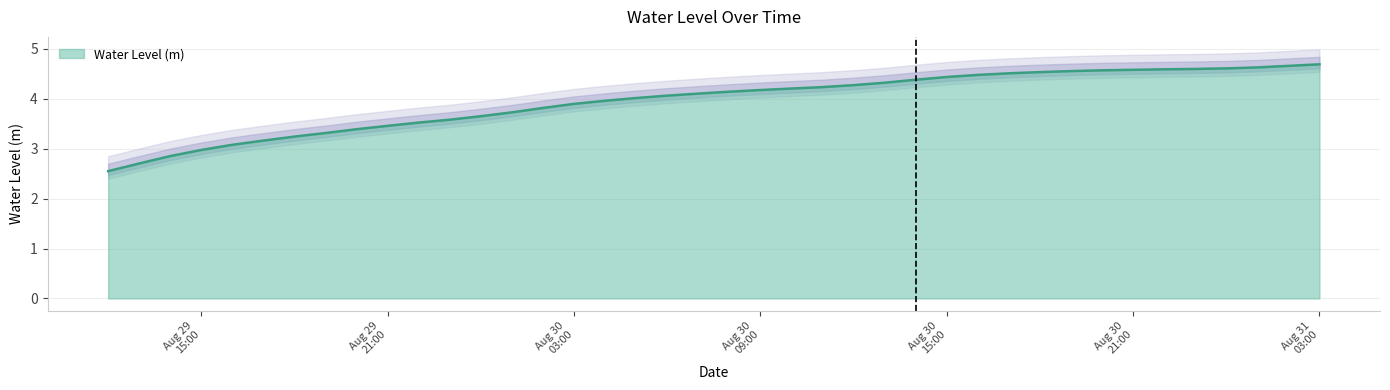

Reading right to left, transcribe all the data shown in this chart.

4.7	4.7	4.6	4.6	4.6	4.6	4.6	4.6	4.6	4.5	4.5	4.5	4.4	4.4	4.3	4.3	4.2	4.2	4.2	4.1	4.1	4.1	4.0	4.0	3.9	3.8	3.7	3.7	3.6	3.5	3.5	3.4	3.3	3.2	3.2	3.1	3.0	2.9	2.7	2.6